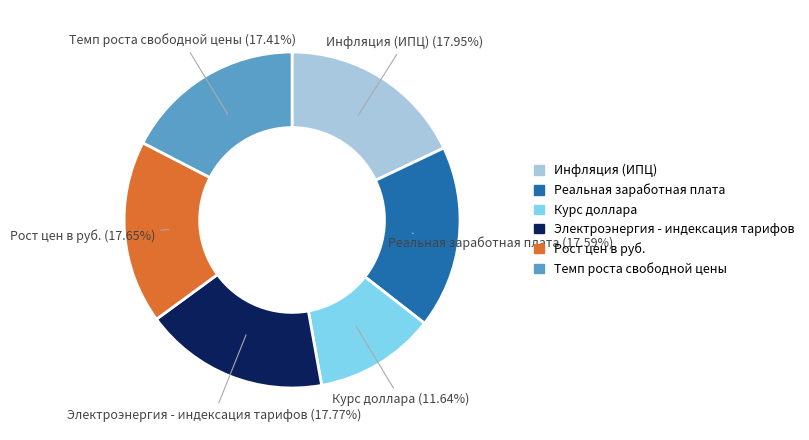

Which has a higher value, Электроэнергия - индексация тарифов or Курс доллара?

Электроэнергия - индексация тарифов